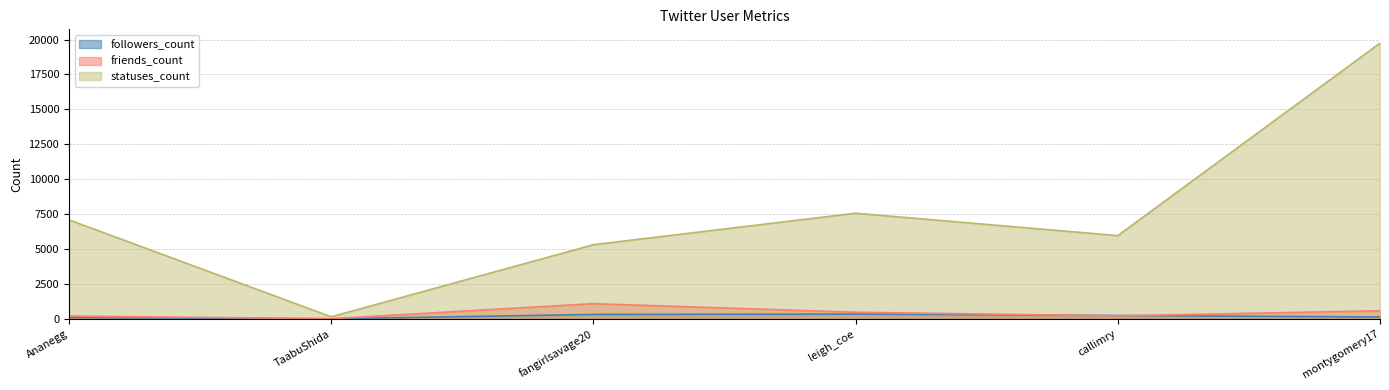

At which category does the chart reach its peak across all series?

montygomery17